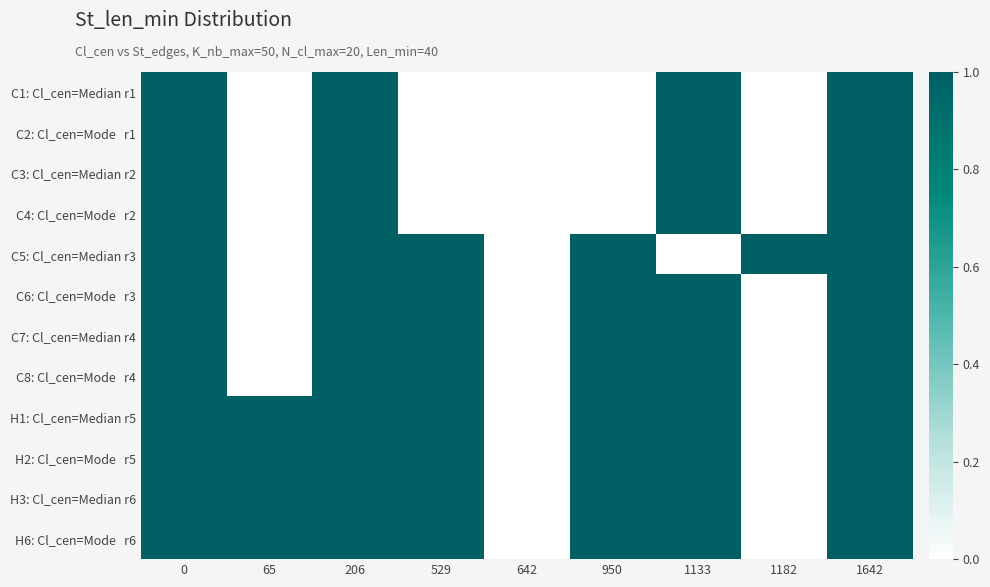

What is the maximum value shown in the chart?

1